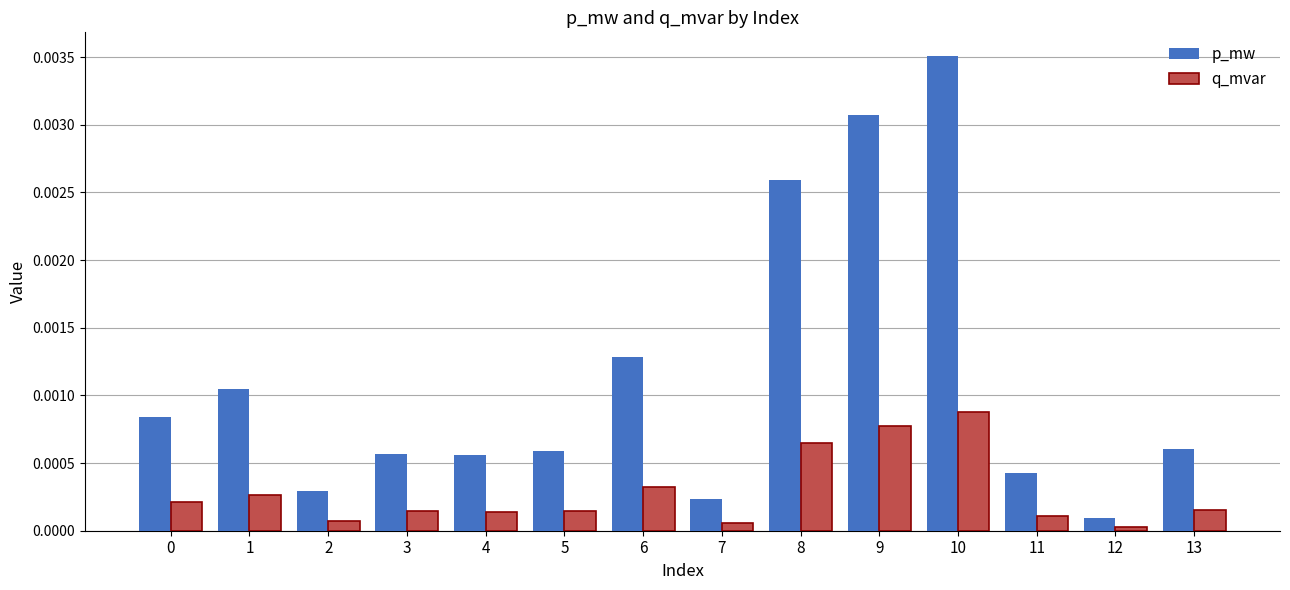

Between 9 and 12, which series saw the biggest shift?

p_mw